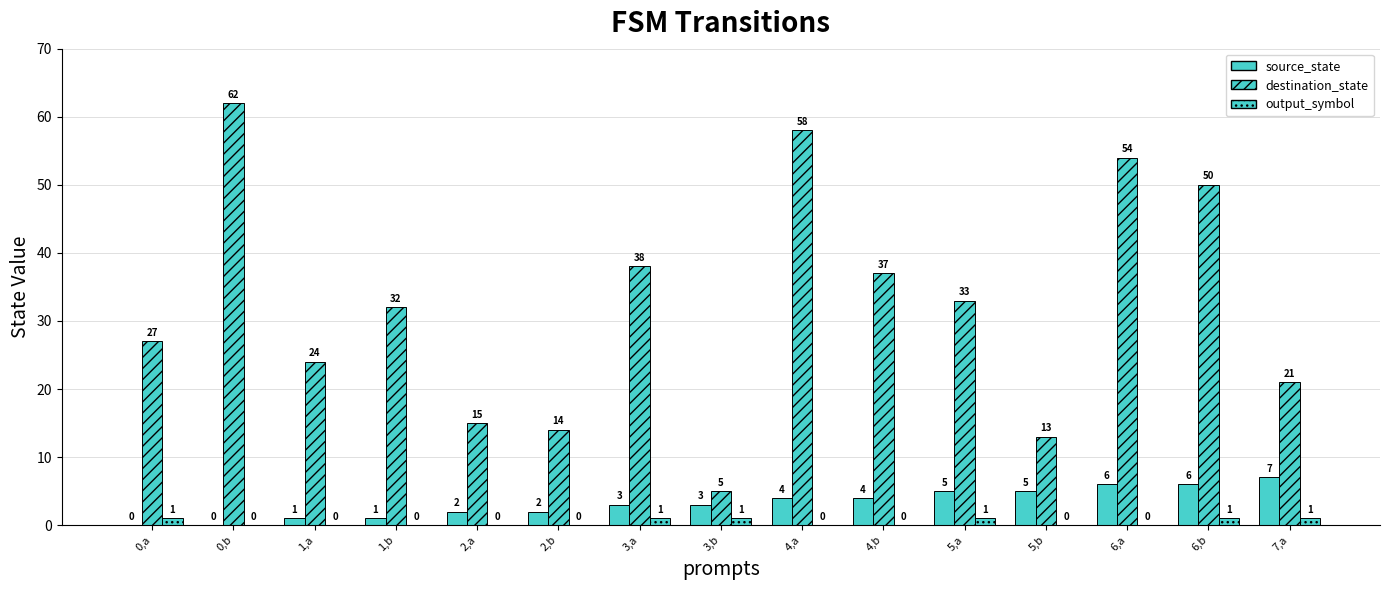

What is the label of the 1st bar from the left?

0,a